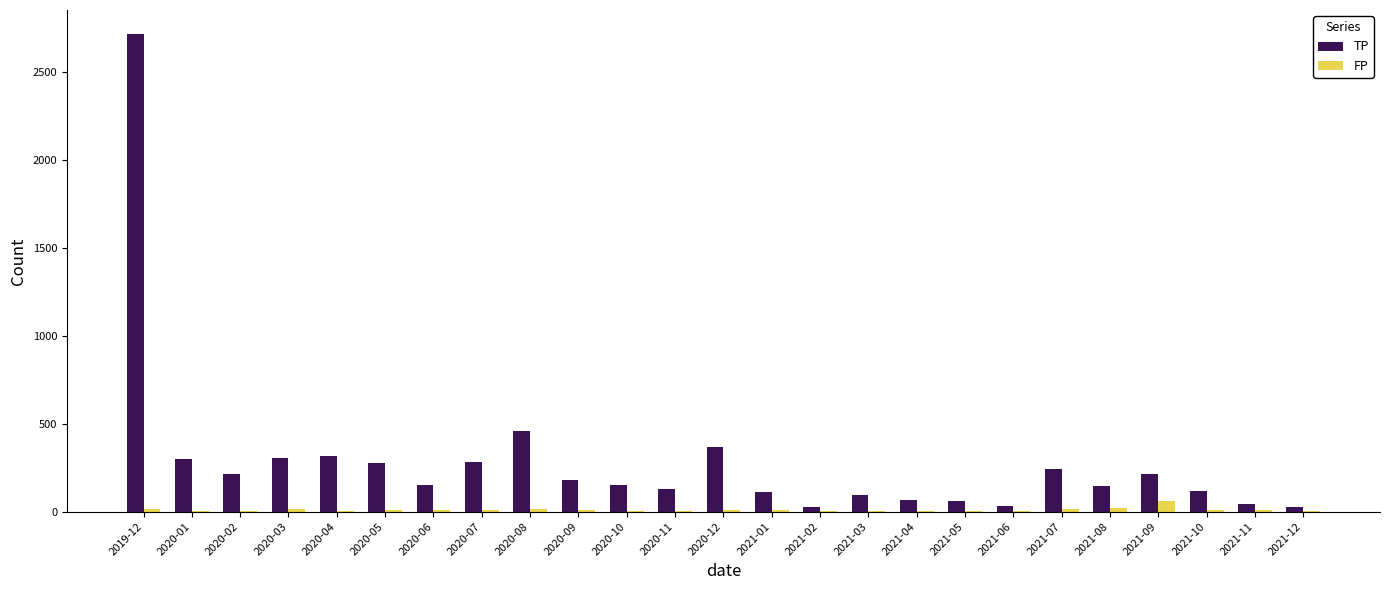

How many data points does each series have?

25